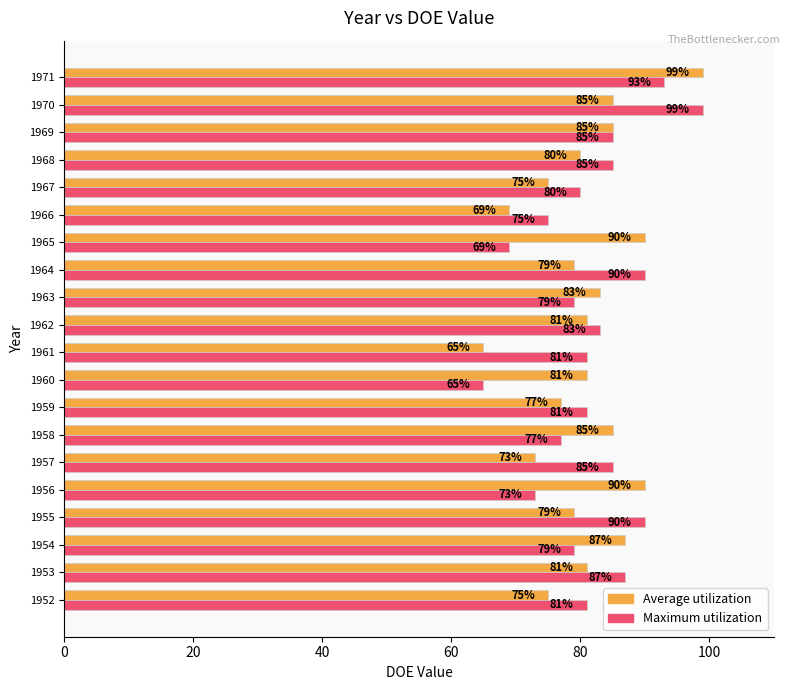

Count the number of data series in this chart.

2